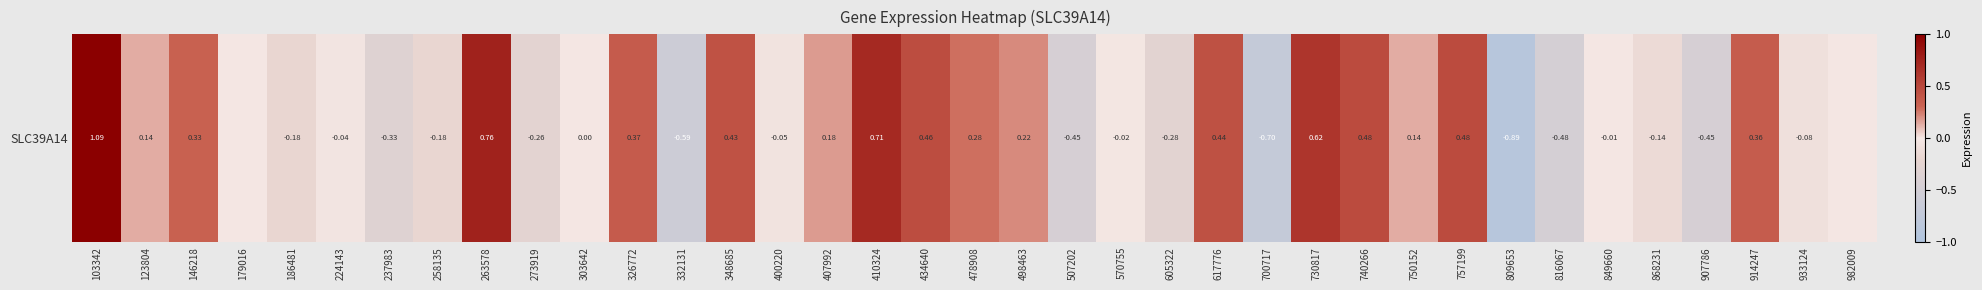

Is it true that the value at 407992 is 0.2?

True